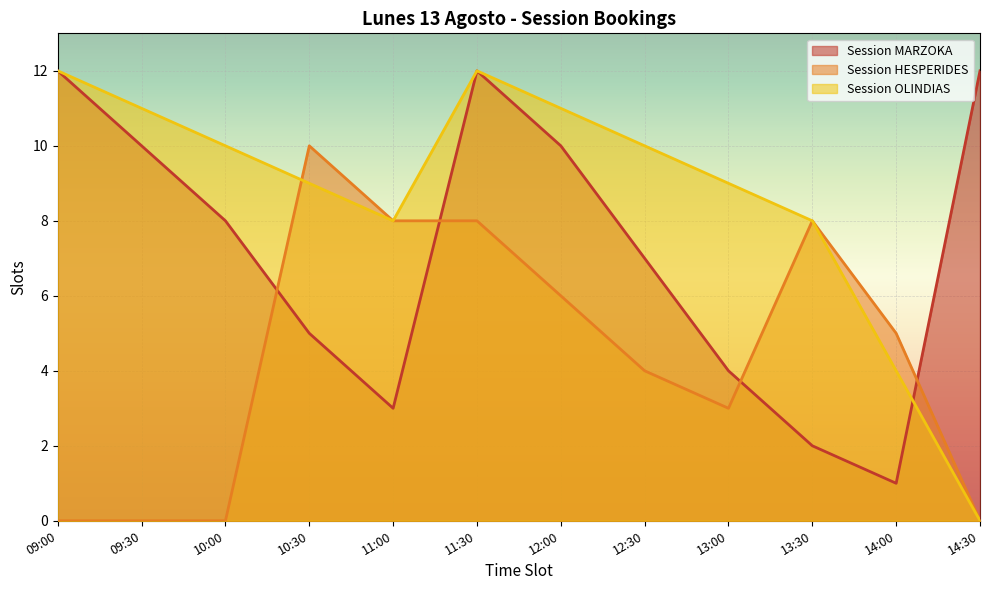

Which series has the widest spread of values?

Session OLINDIAS